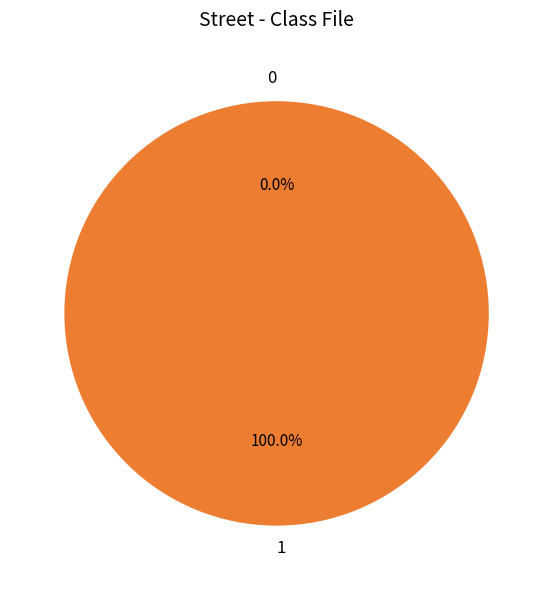

The 0 slice represents 0% of the pie. True or false?

True